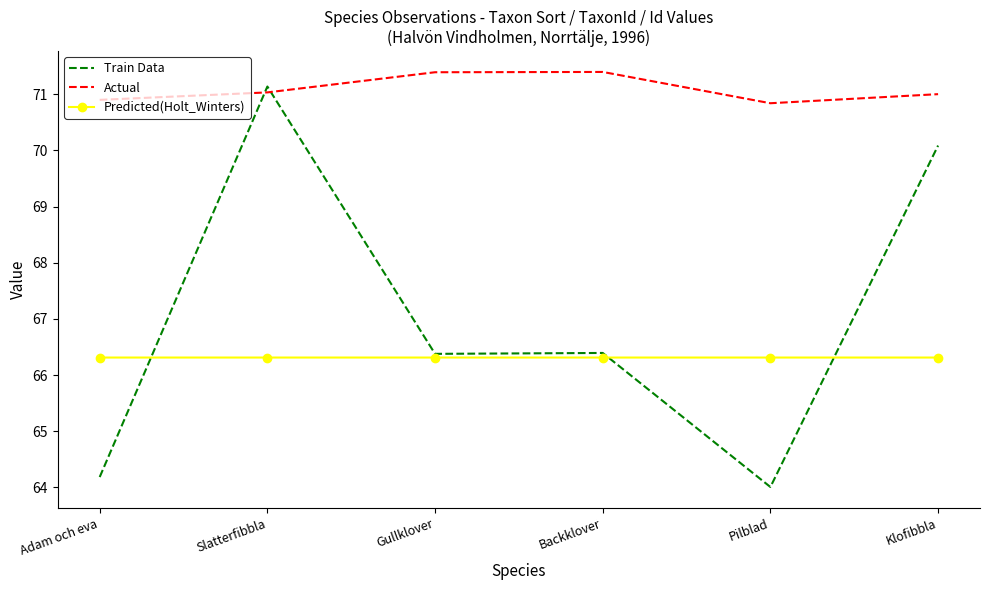

What is the maximum value shown in the chart?

71.4